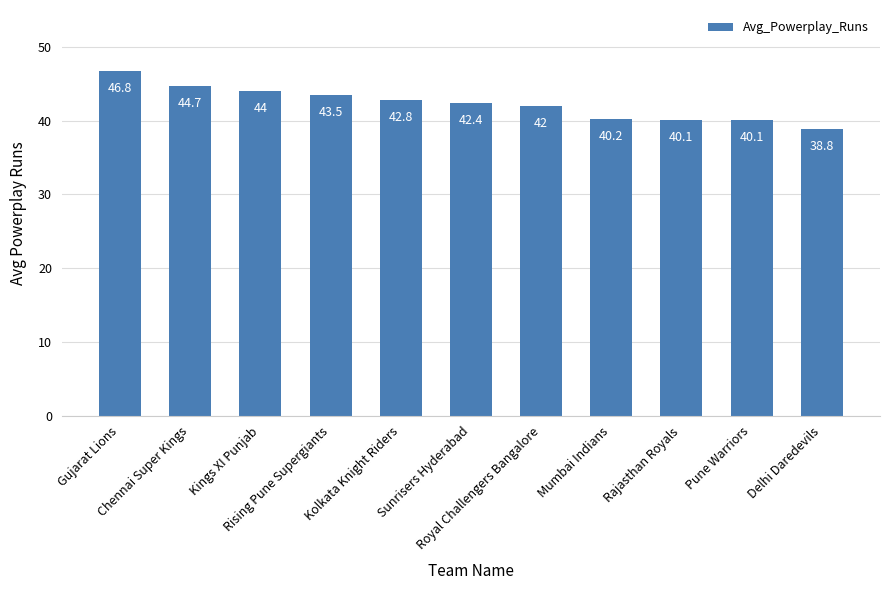

What is the difference between the values at Rising Pune Supergiants and Pune Warriors?

3.4